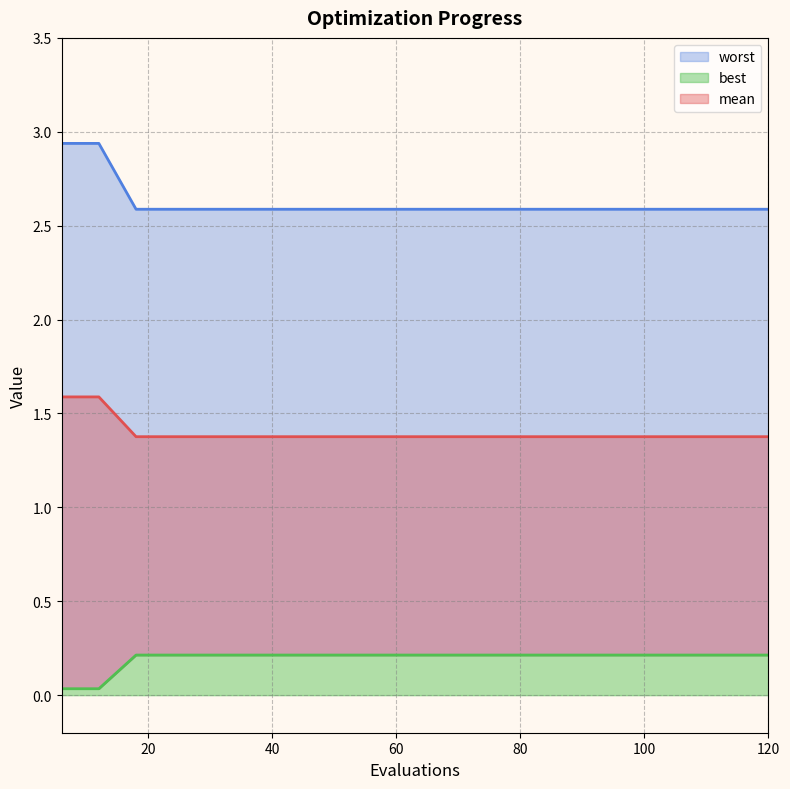

How many best values are between 1 and 2?

20